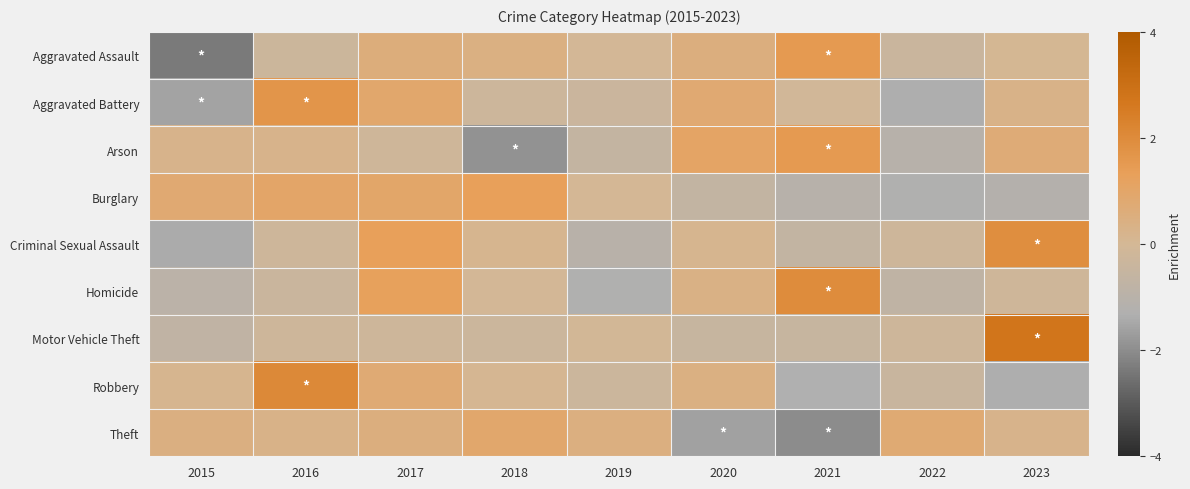

At how many categories does at least one series exceed -1?

9